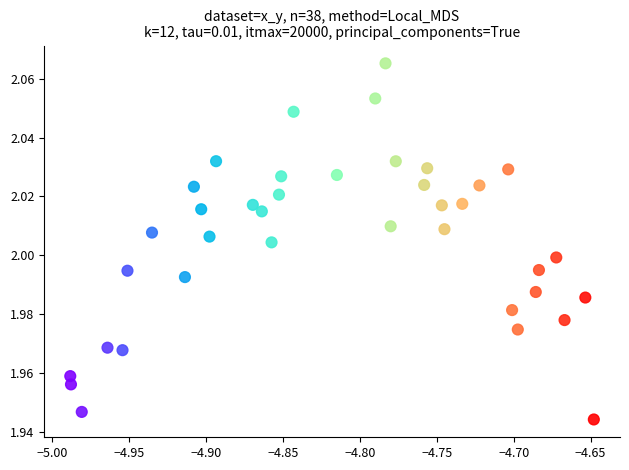

What is the range of X values (max minus min)?

0.3